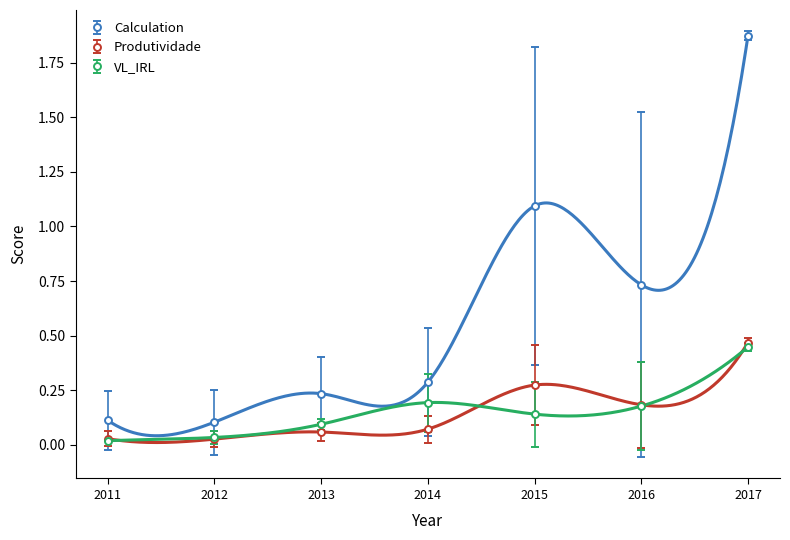

True or false: Calculation and Produtividade cross at least once.

False